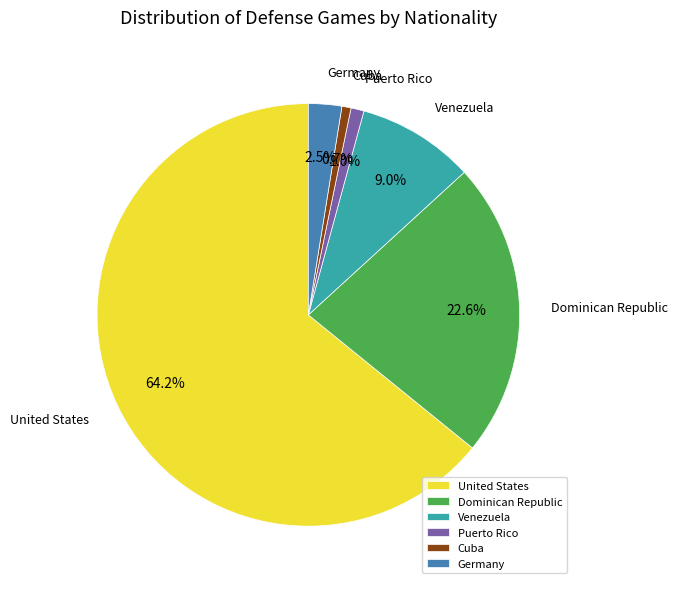

Combined, what portion of the pie is Venezuela and Dominican Republic?

31.6%